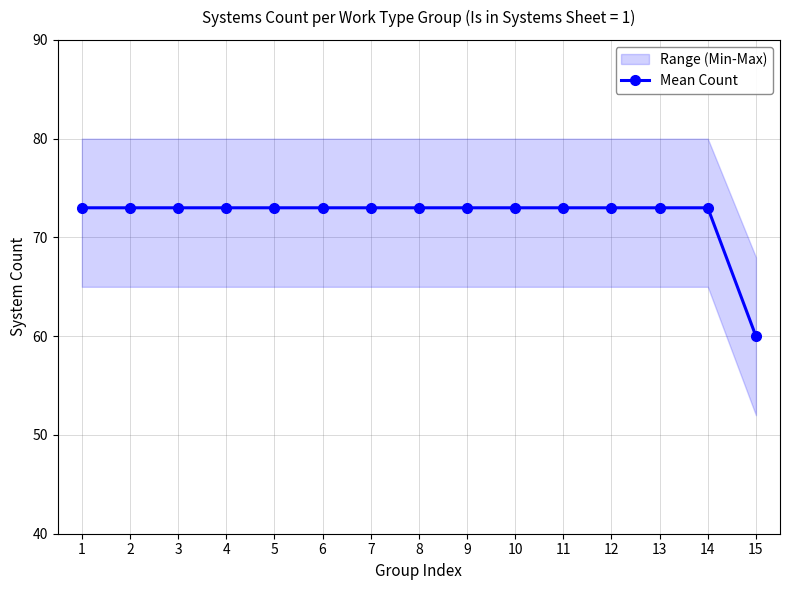

What is the value of the 12th point from the left?

73